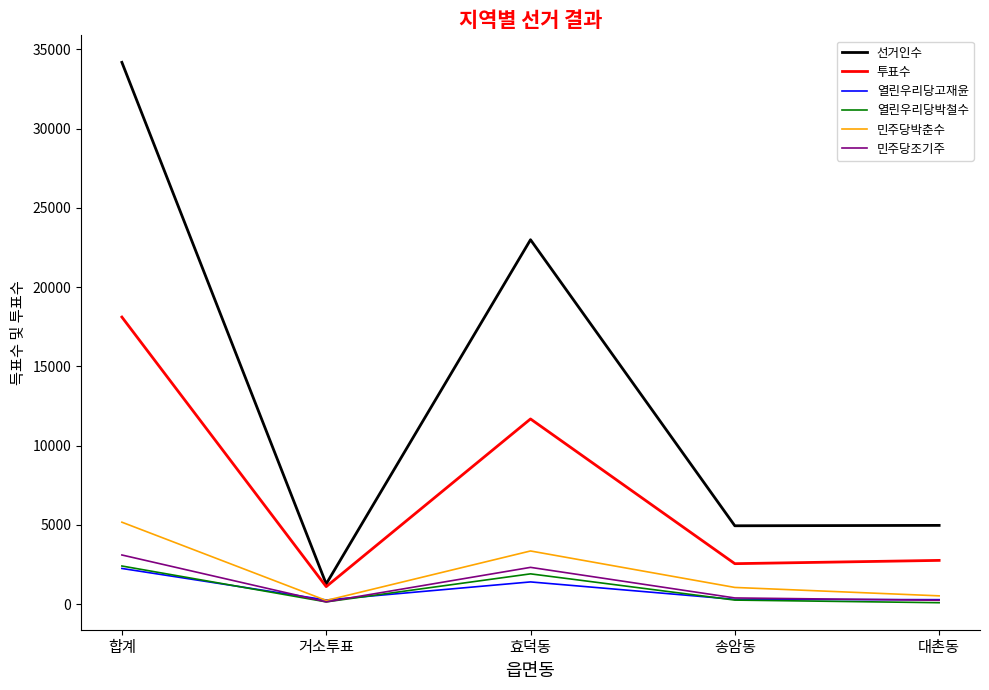

Which series has the widest spread of values?

선거인수